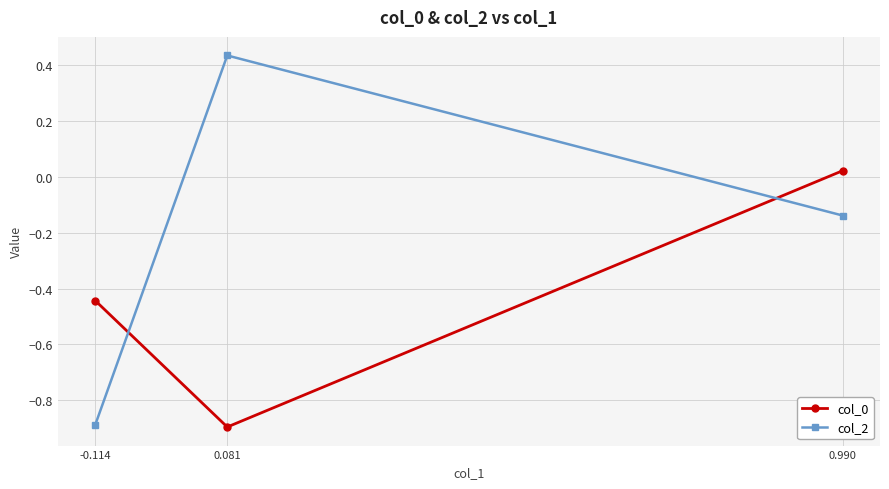

How many data points in col_0 are above 0?

1